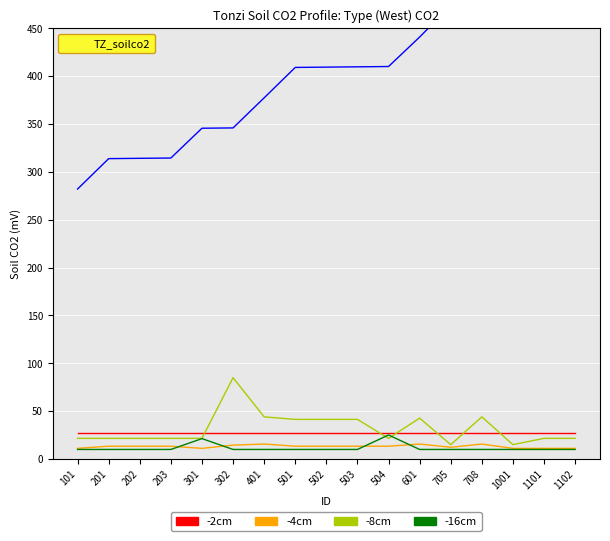

How many lines are shown in the chart?

5